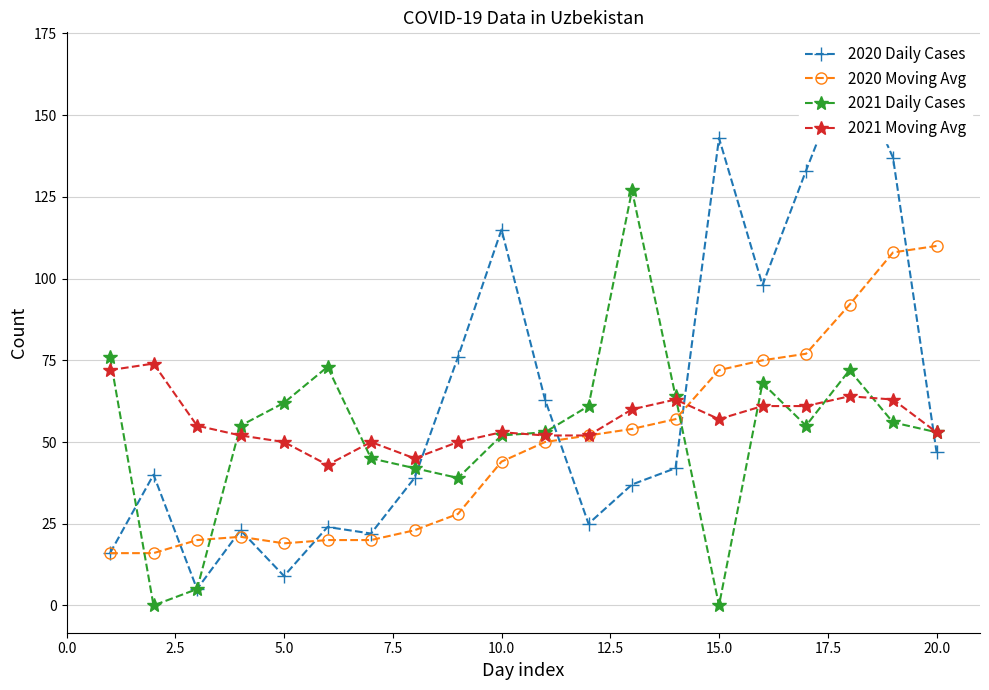

What is the highest value of the 2020 Moving Avg series?

110